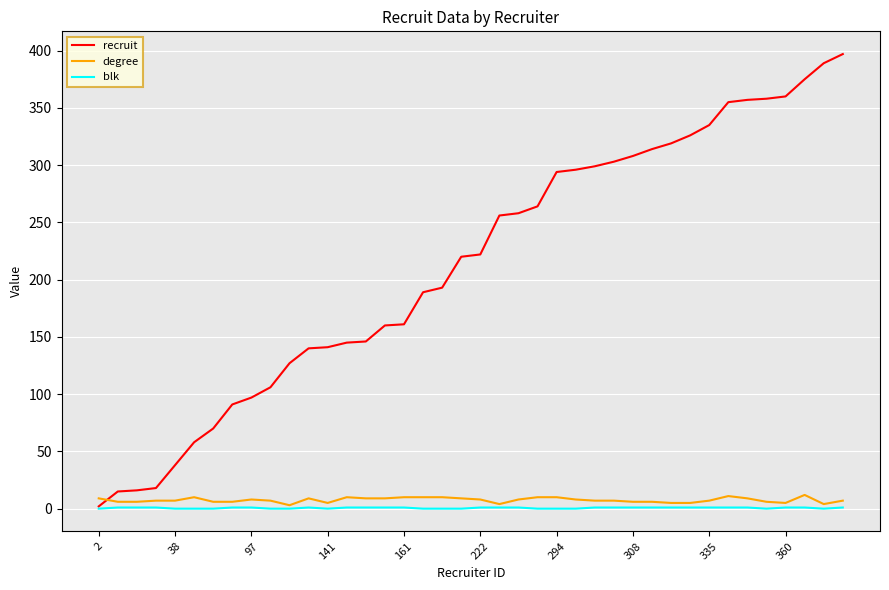

Which series has the widest spread of values?

recruit